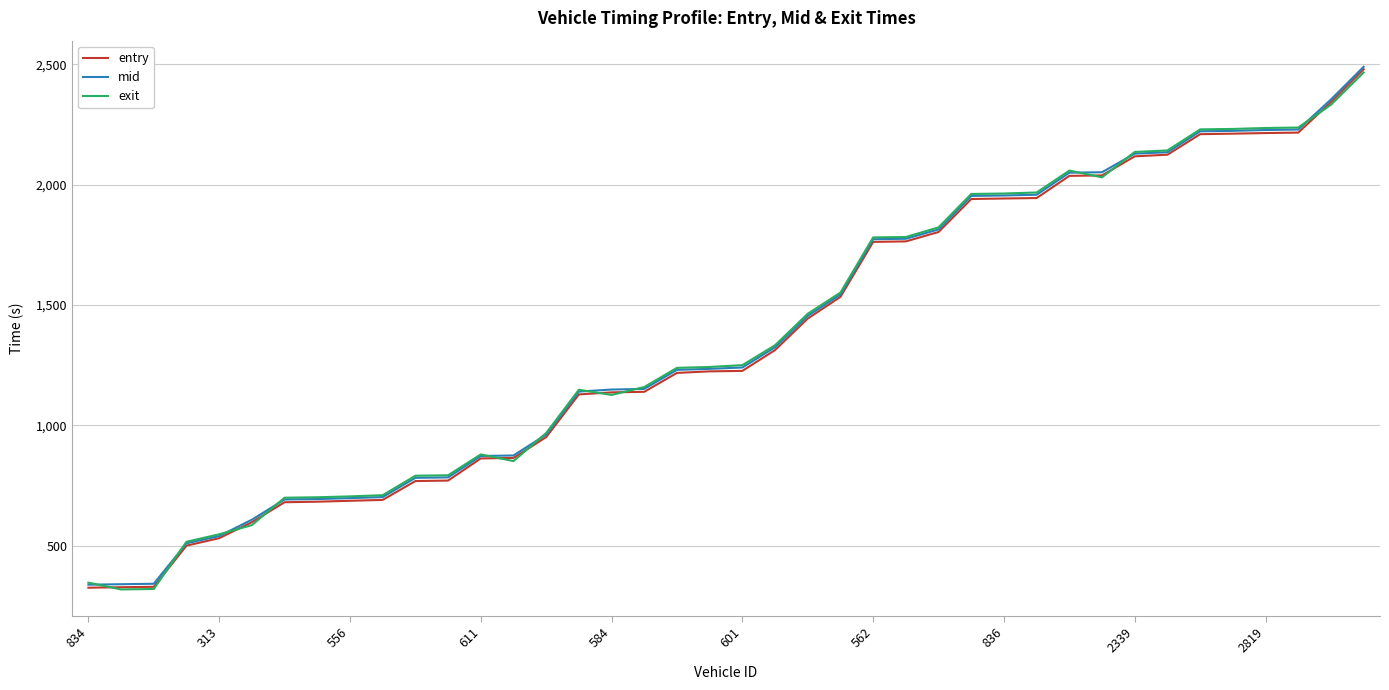

True or false: mid and entry intersect in this chart.

False